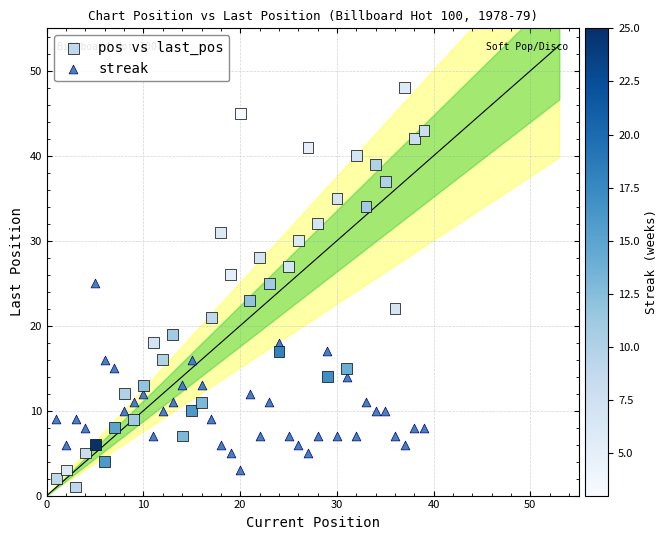

Which series has the largest Y range (max minus min)?

pos vs last_pos